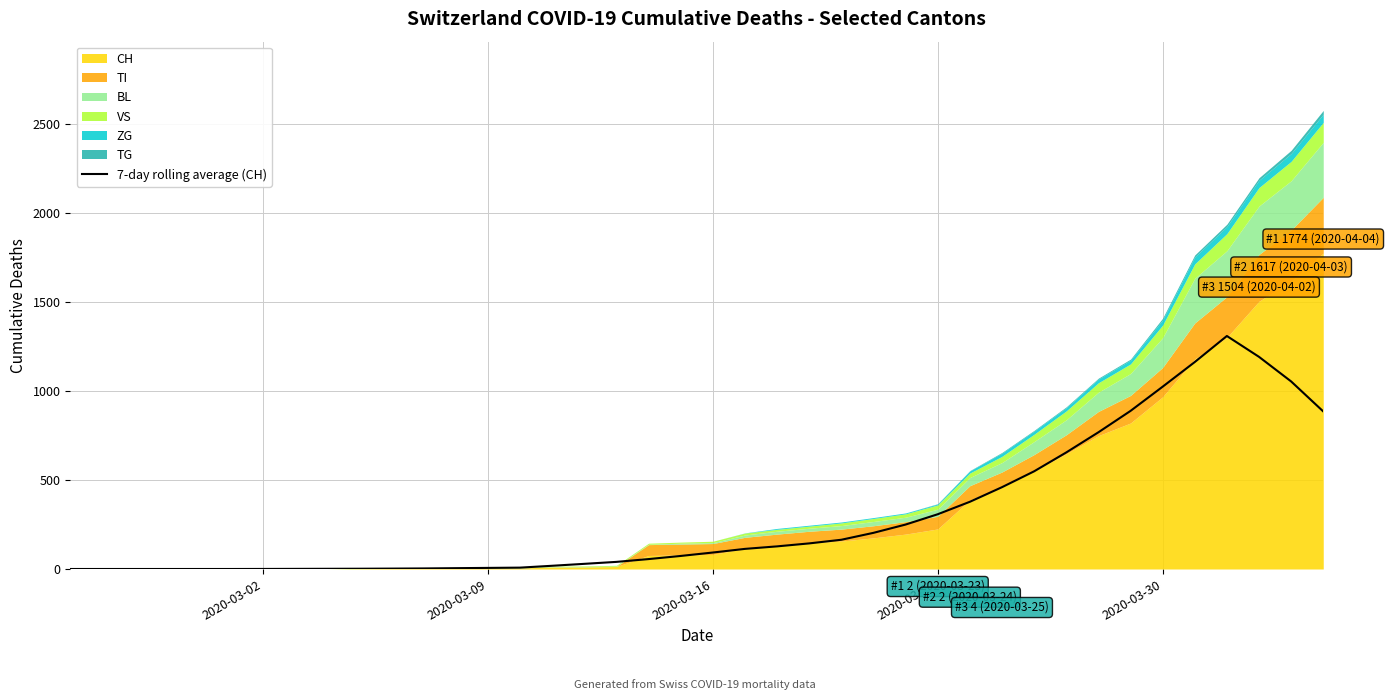

What is the highest value of the 7-day rolling average (CH) series?

1309.0